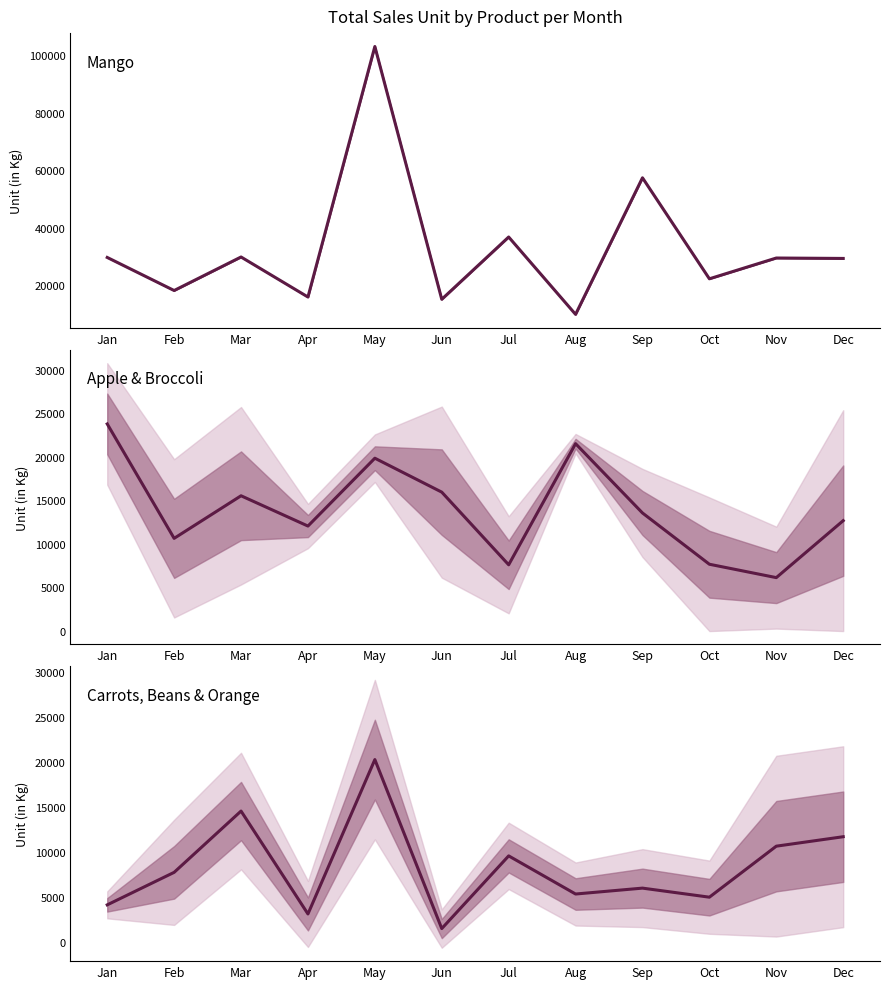

Reading left to right, what are all the values shown in this chart?

Mango: Jan=29728.0	Feb=18257.0	Mar=29887.0	Apr=16001.0	May=102905.0	Jun=15208.0	Jul=36816.0	Aug=9980.0	Sep=57358.0	Oct=22320.0	Nov=29530.0	Dec=29384.0
Apple & Broccoli: Jan=23763.0	Feb=10636.0	Mar=15521.5	Apr=12047.0	May=19830.5	Jun=15939.0	Jul=7602.0	Aug=21498.5	Sep=13547.0	Oct=7665.5	Nov=6131.0	Dec=12667.0
Carrots, Beans & Orange: Jan=4136.3	Feb=7744.3	Mar=14545.3	Apr=3126.3	May=20257.7	Jun=1504.7	Jul=9571.7	Aug=5339.0	Sep=5993.7	Oct=4988.0	Nov=10649.3	Dec=11698.3